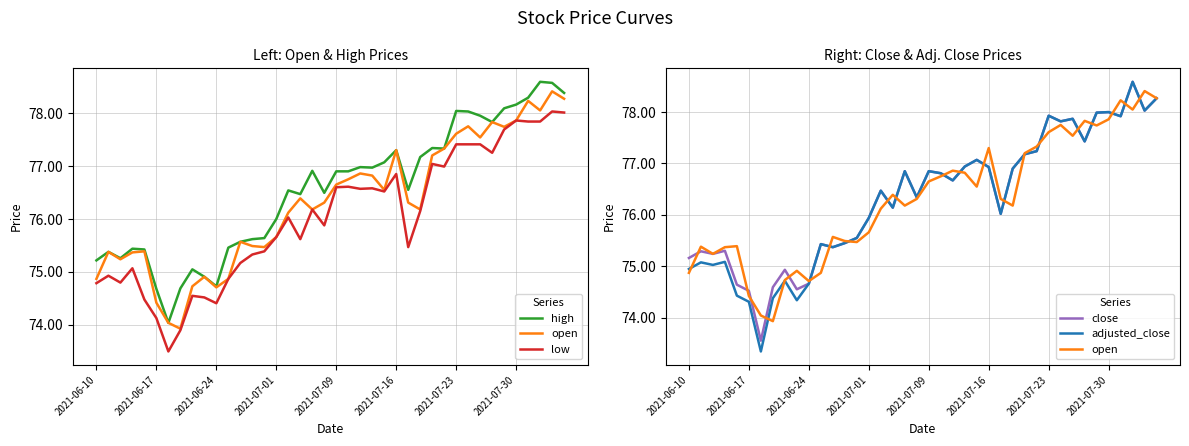

True or false: adjusted_close and high intersect in this chart.

False